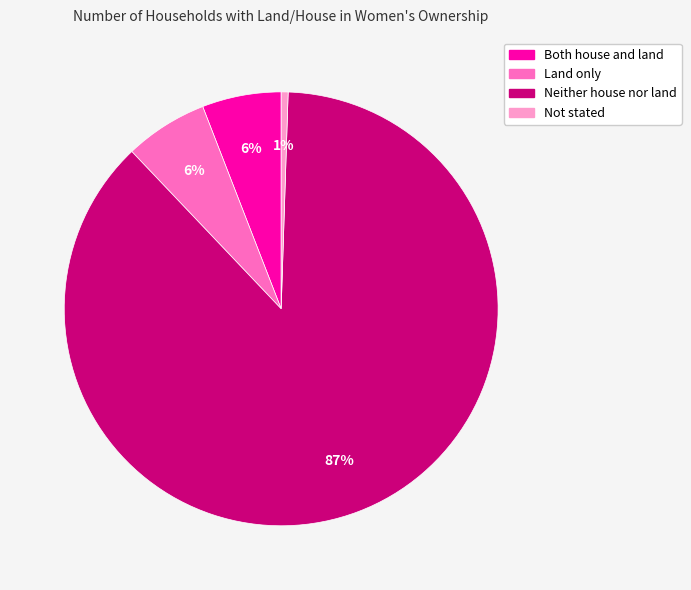

What percentage is the Not stated slice, to the nearest percent?

1%